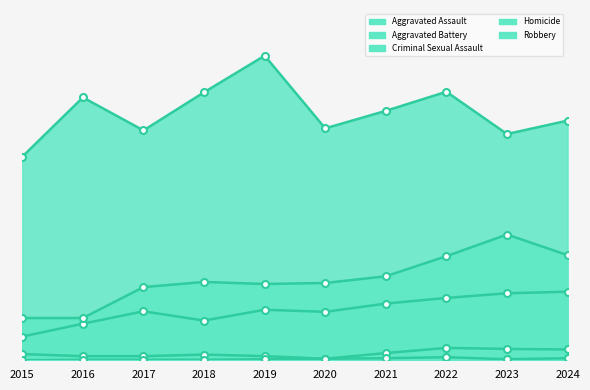

Rank the series by their maximum value, from highest to lowest.

Robbery, Aggravated Battery, Aggravated Assault, Criminal Sexual Assault, Homicide